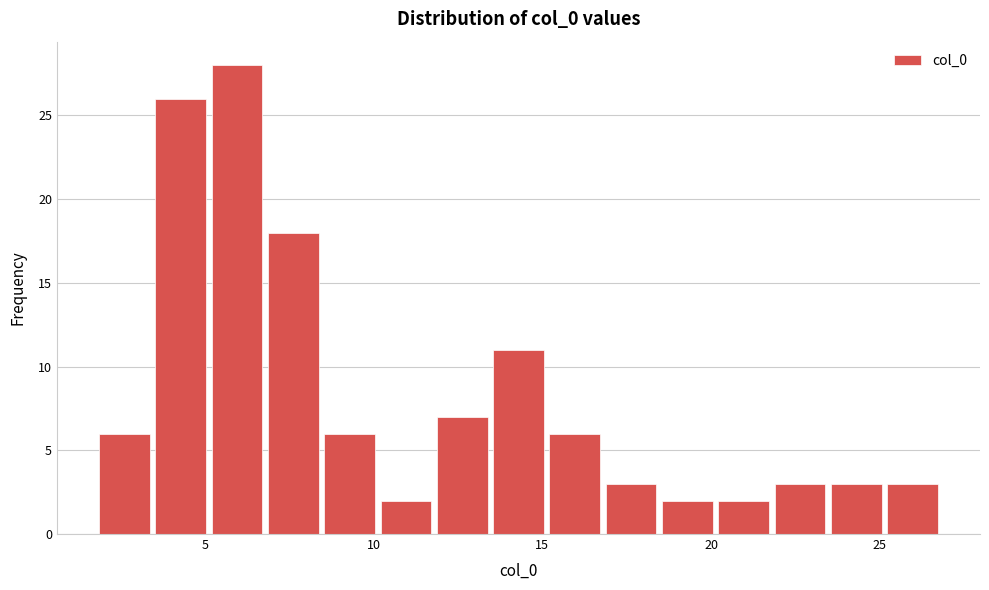

Around what value on the x-axis is the tallest bar? Give the approximate position of its centre, as read against the axis.

6.0